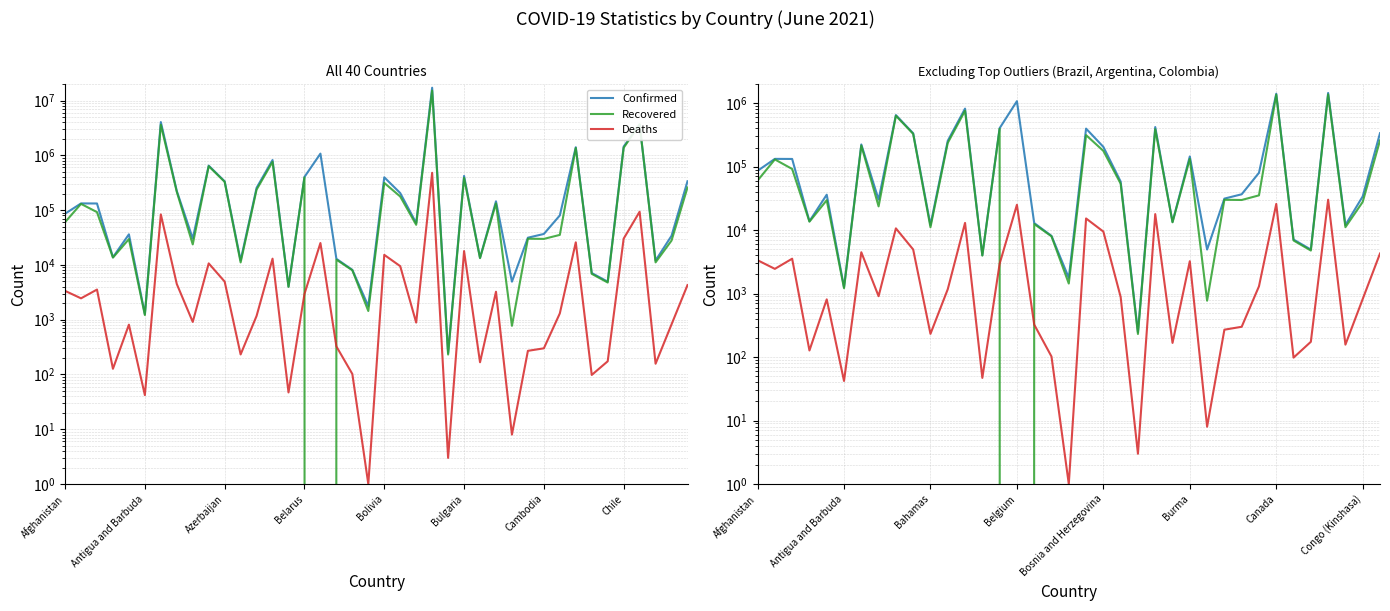

True or false: Recovered has more than 2 interior local peaks.

True